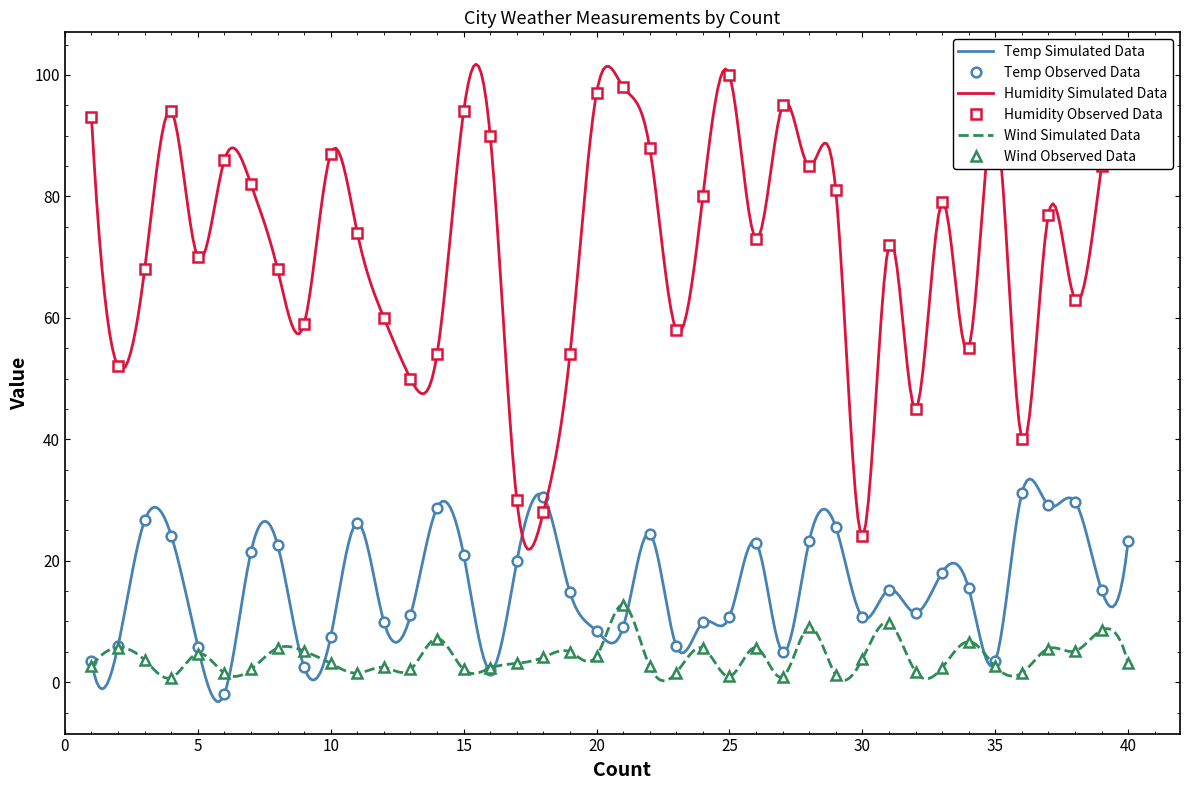

True or false: Humidity Observed Data and Wind Observed Data cross at least once.

False